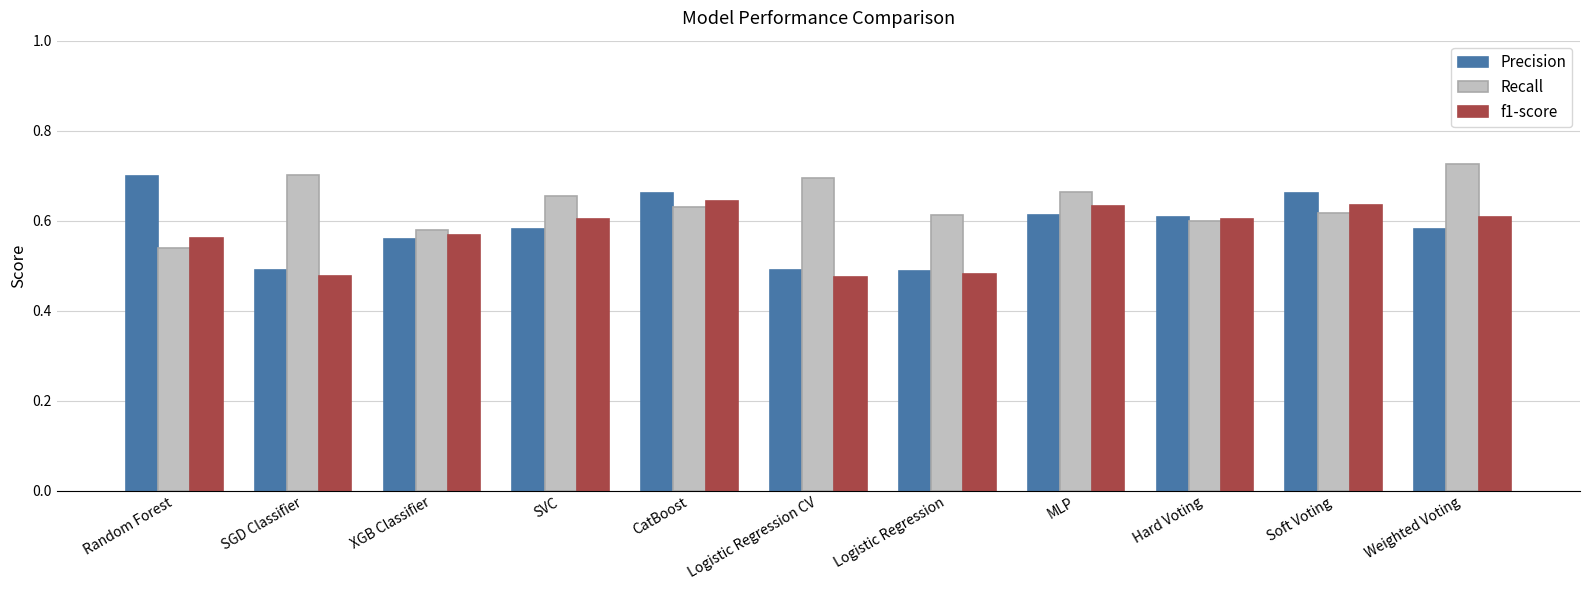

Which label corresponds to the largest value in the chart?

Weighted Voting